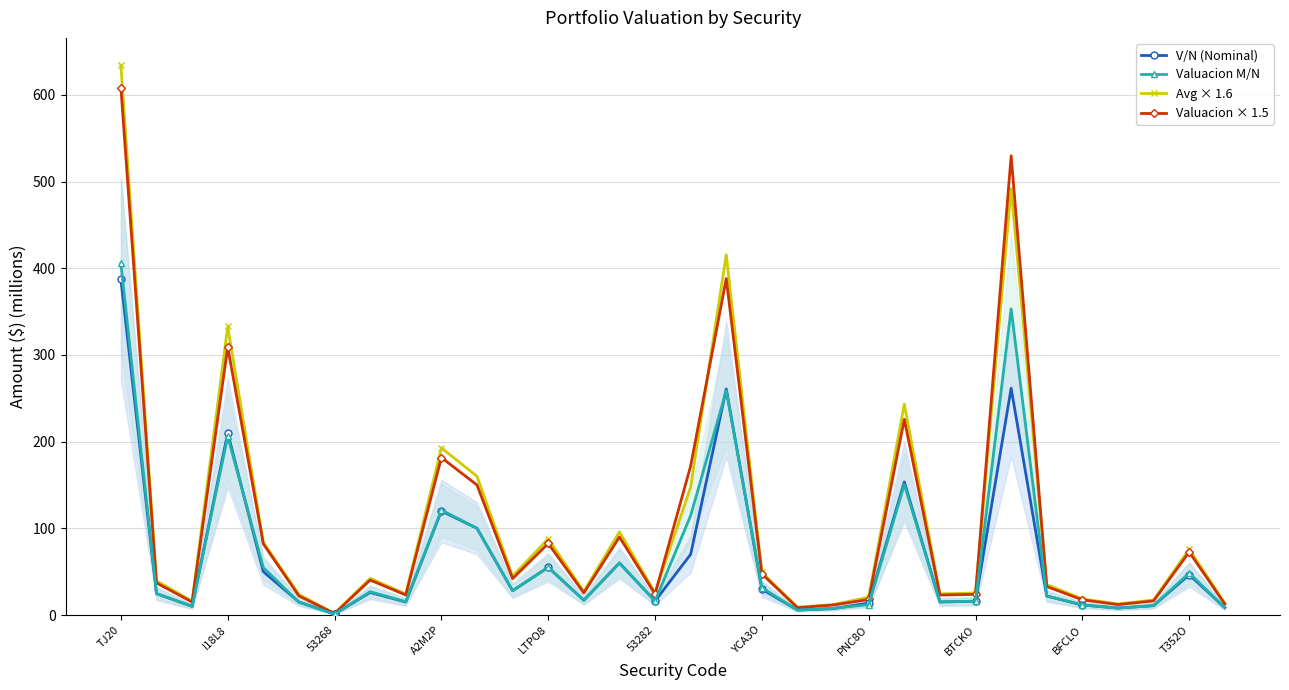

True or false: Valuacion M/N and Valuacion × 1.5 intersect in this chart.

False